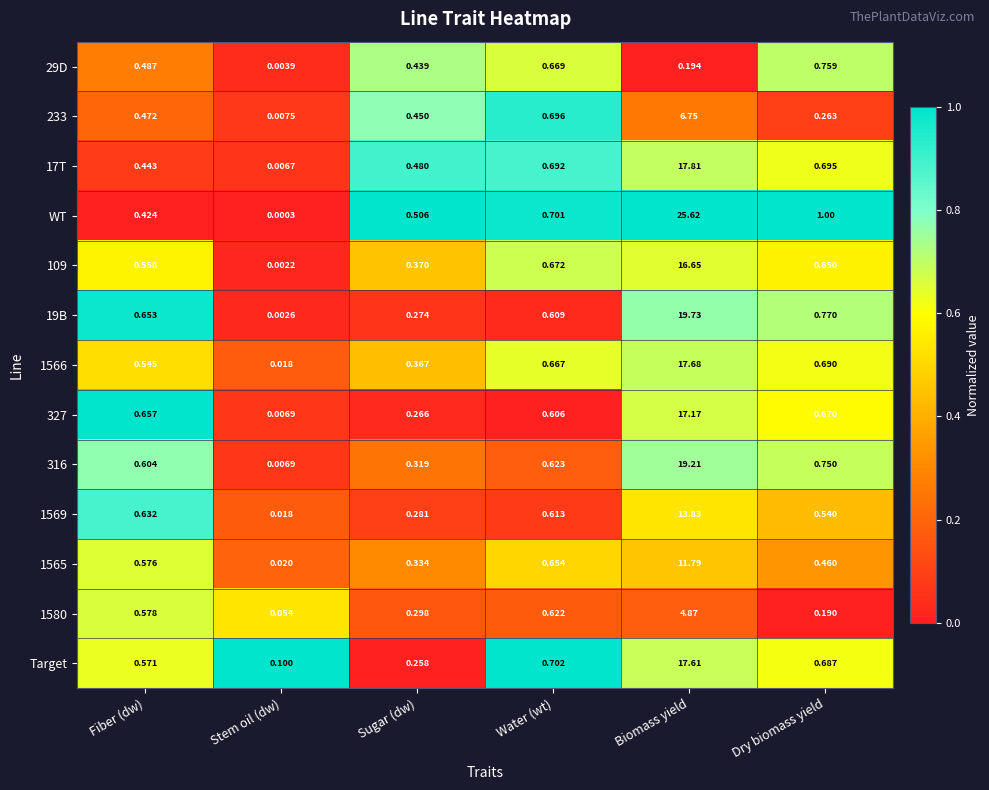

Which category has the highest value in the 29D series?

Dry biomass yield